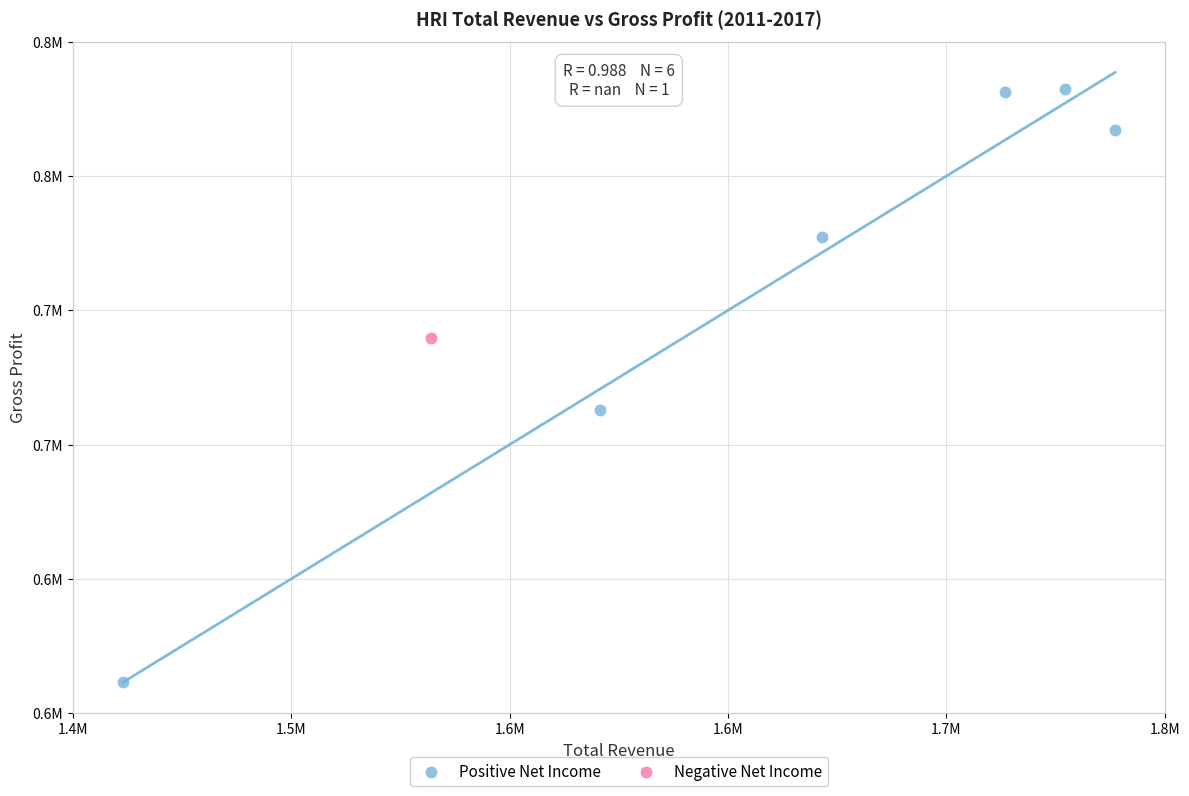

What are all the series names shown in the legend?

Positive Net Income, Negative Net Income